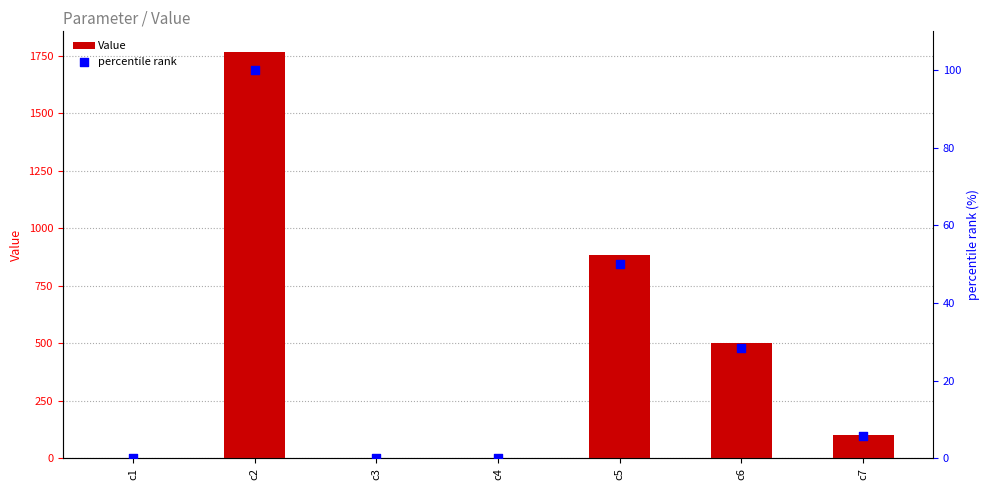

At how many categories does at least one series exceed 1481?

1